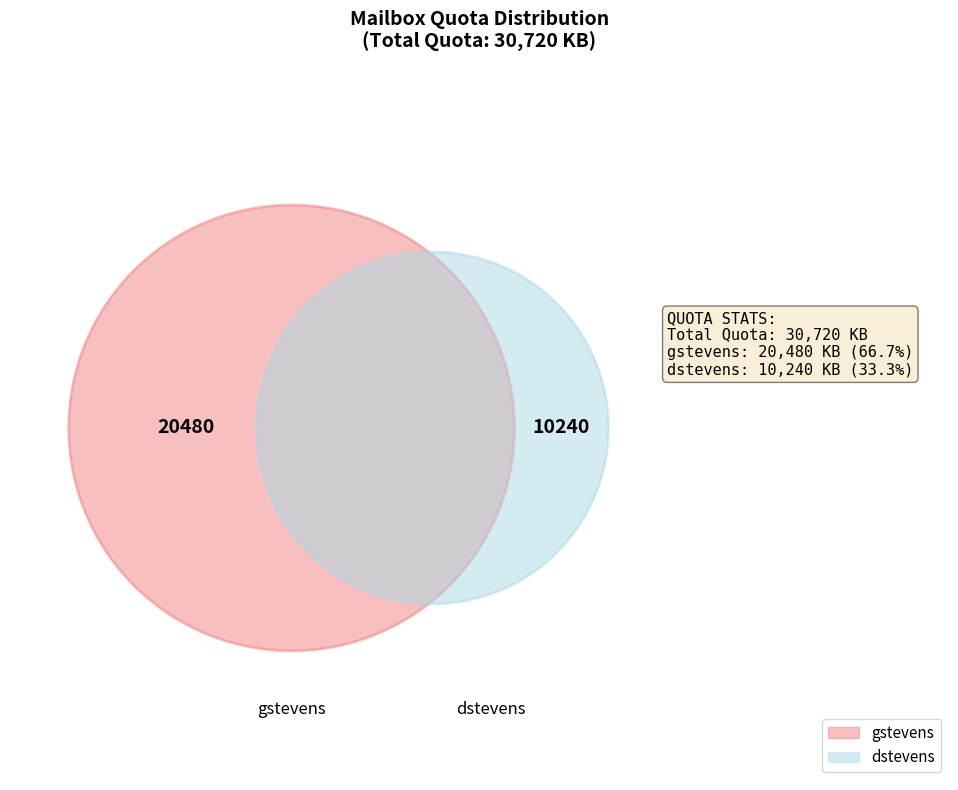

What percentage is the gstevens slice, to the nearest percent?

67%